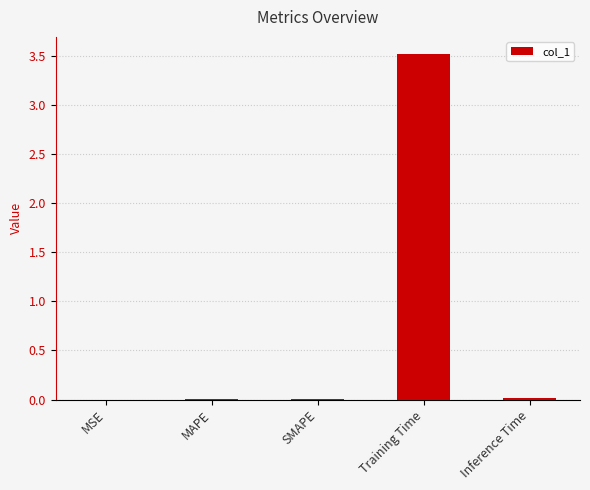

What is the sum of all values?

3.5